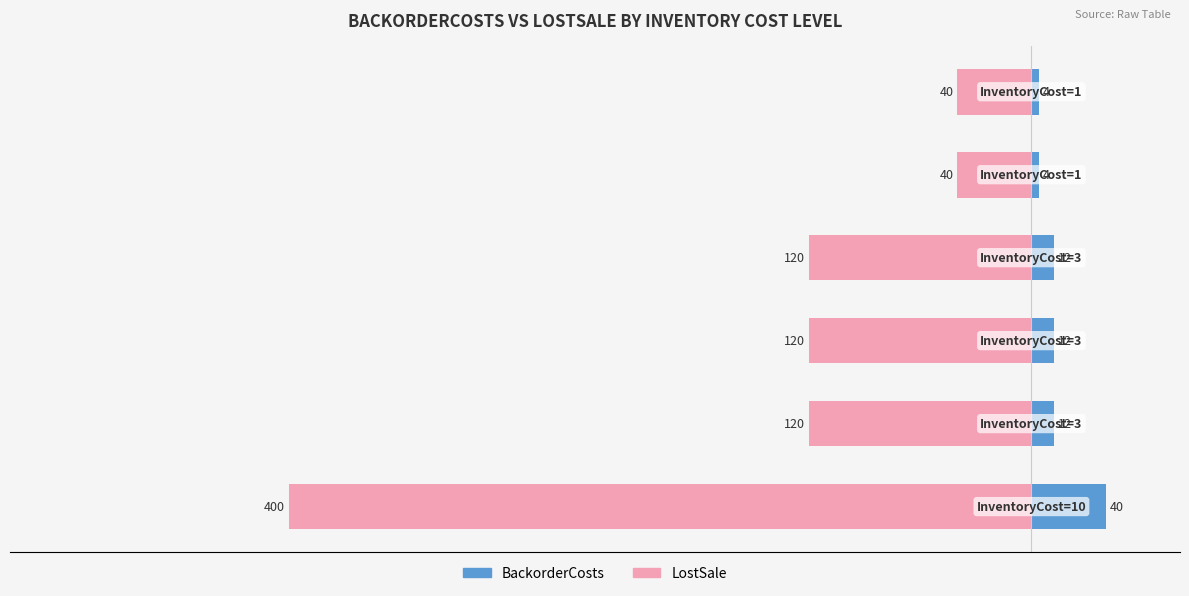

Is the value of LostSale at −300 greater than the value of BackorderCosts at −500?

No